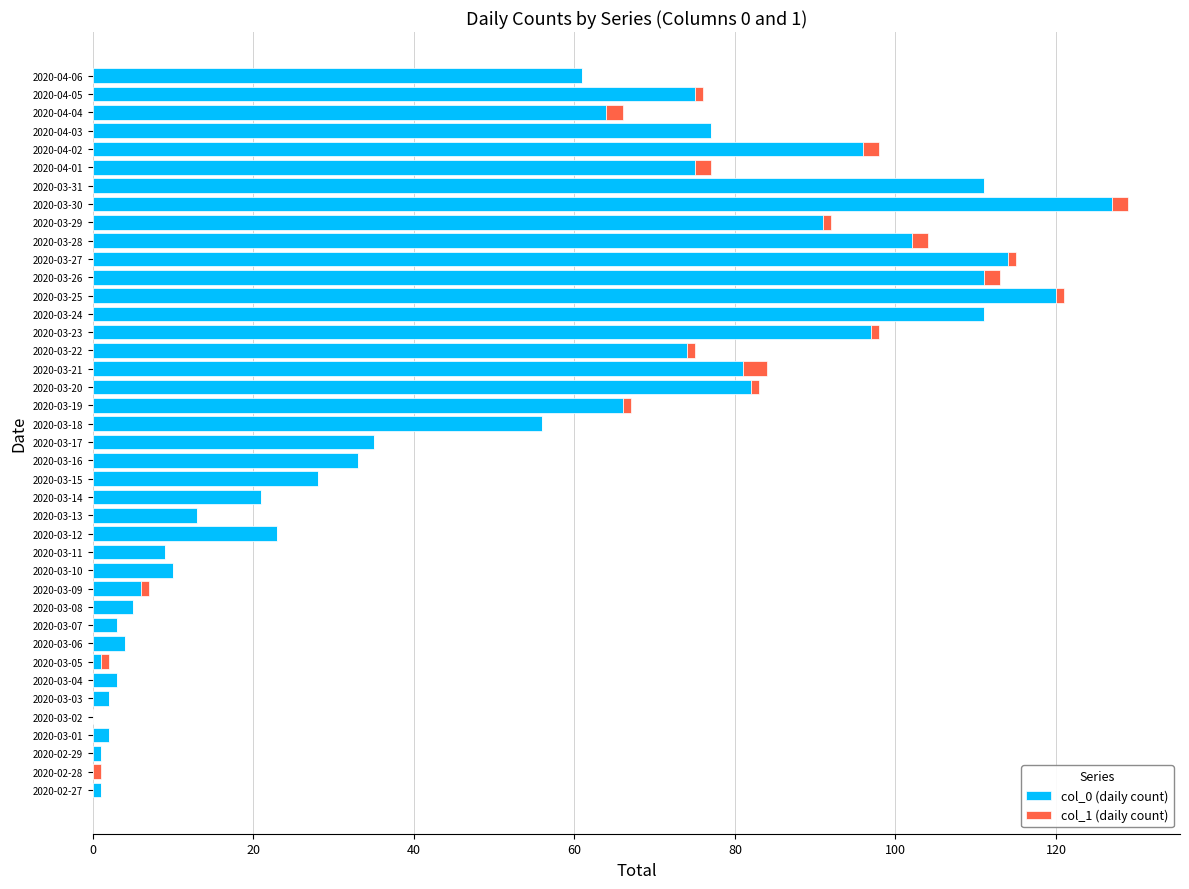

The col_0 (daily count) series shows 56 at 2020-03-18. True or false?

True